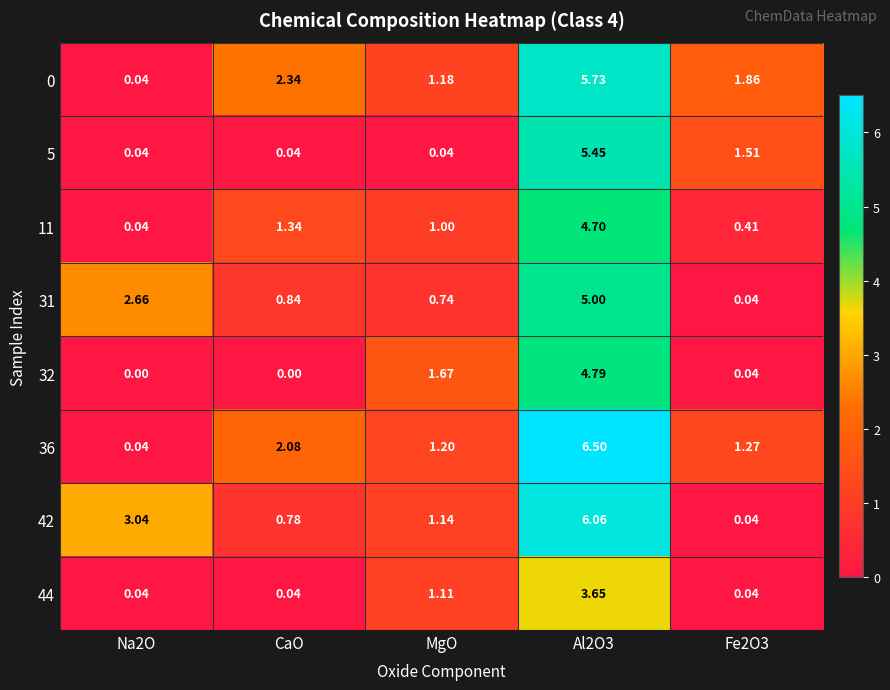

Which series has the largest range (max minus min)?

36